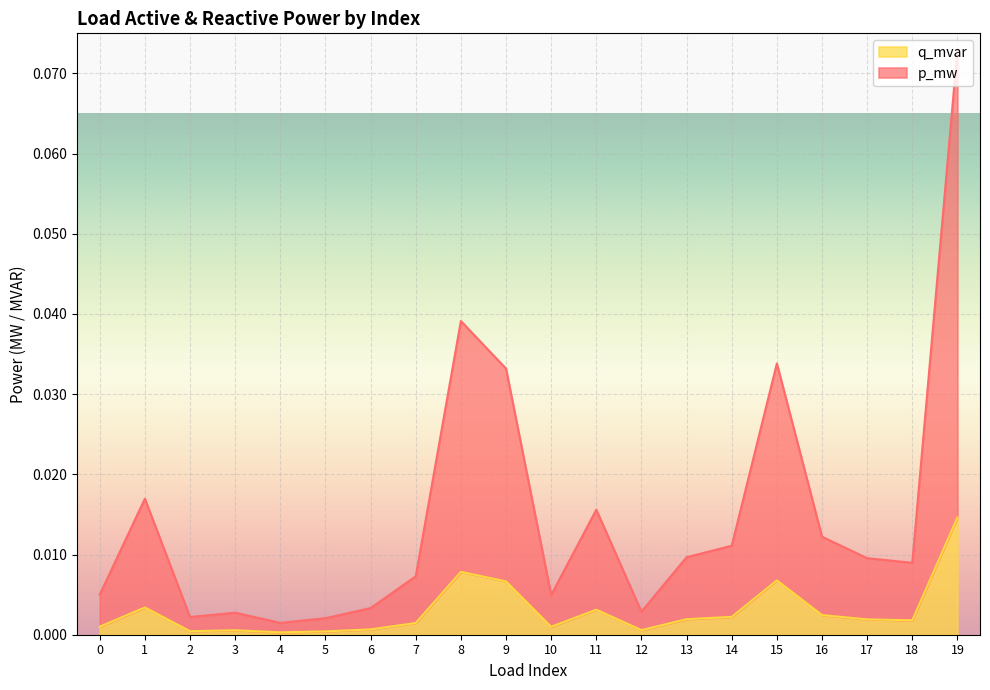

At which label does q_mvar reach its peak?

19